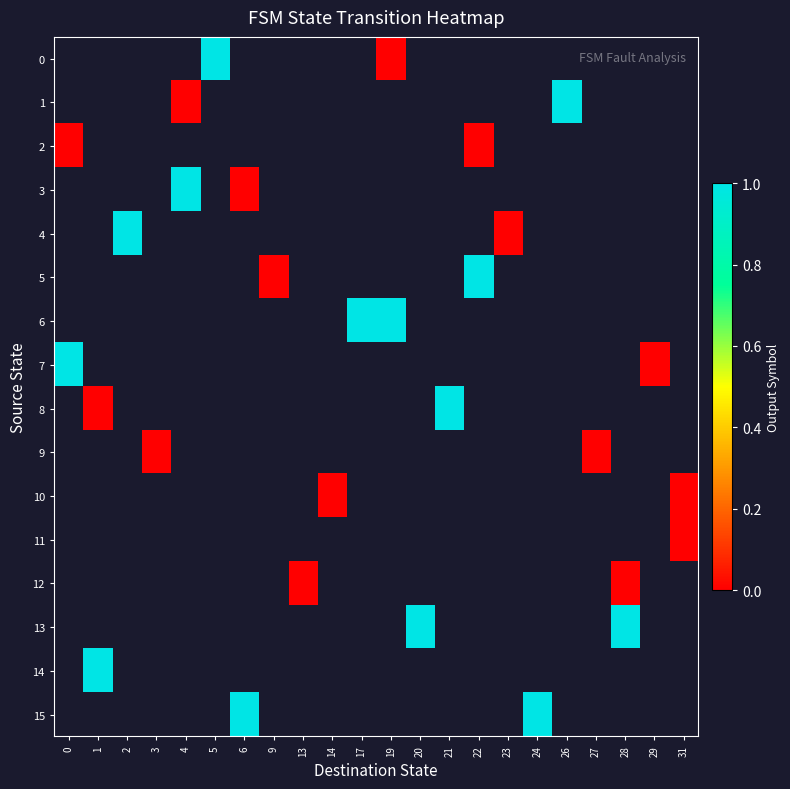

Read the 6 value at 17.

1.0